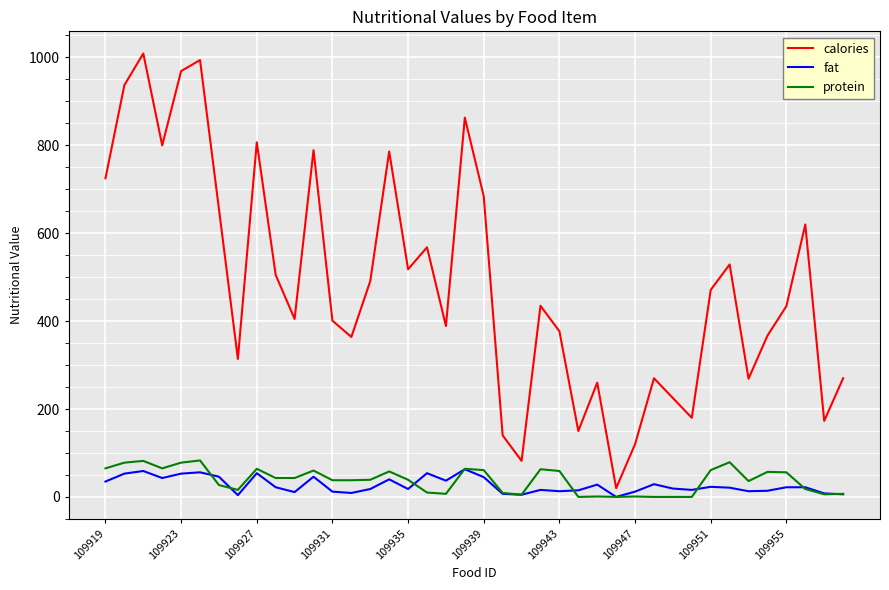

Which series has the widest spread of values?

calories